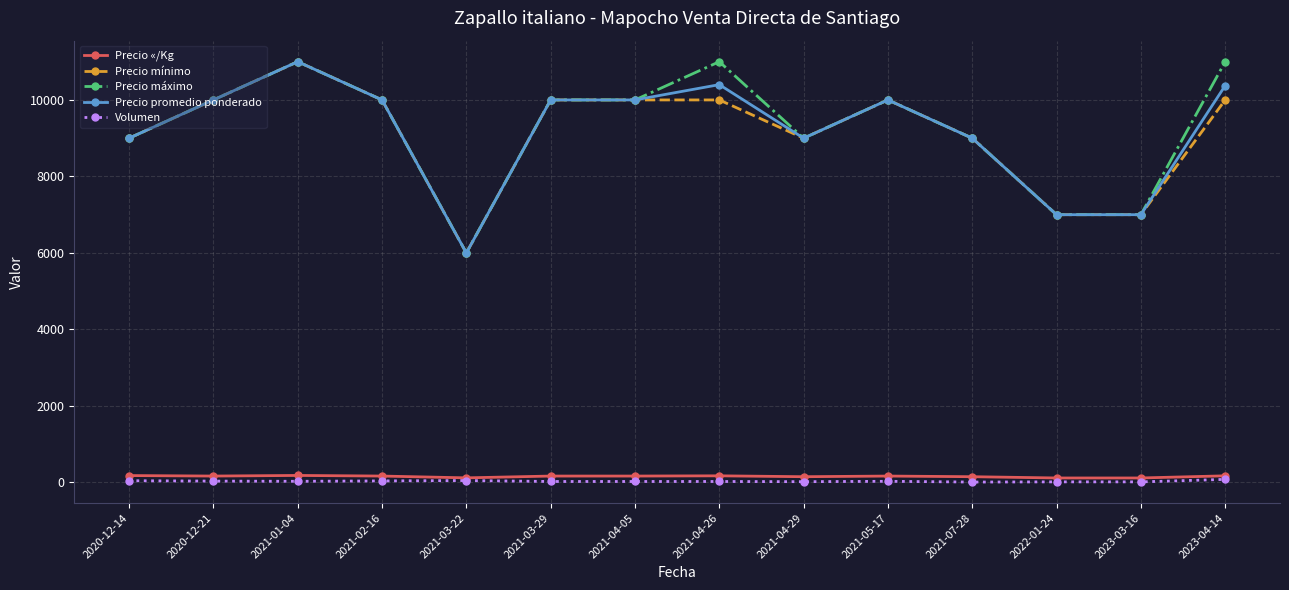

What is the difference between the highest and lowest values at 2021-04-05?

9975